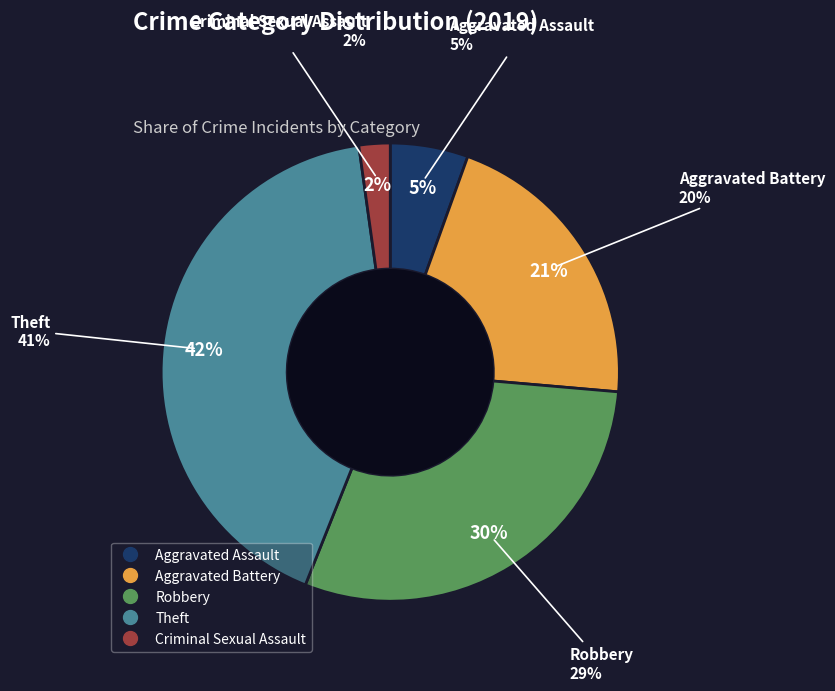

The Theft slice represents 42% of the pie. True or false?

True